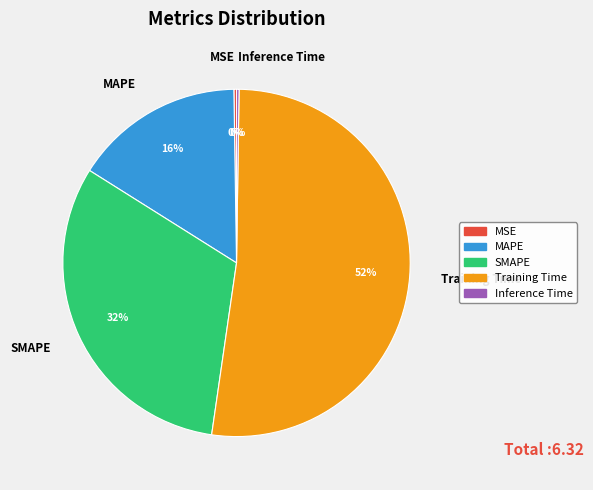

To the nearest percent, what is the average slice percentage?

20%